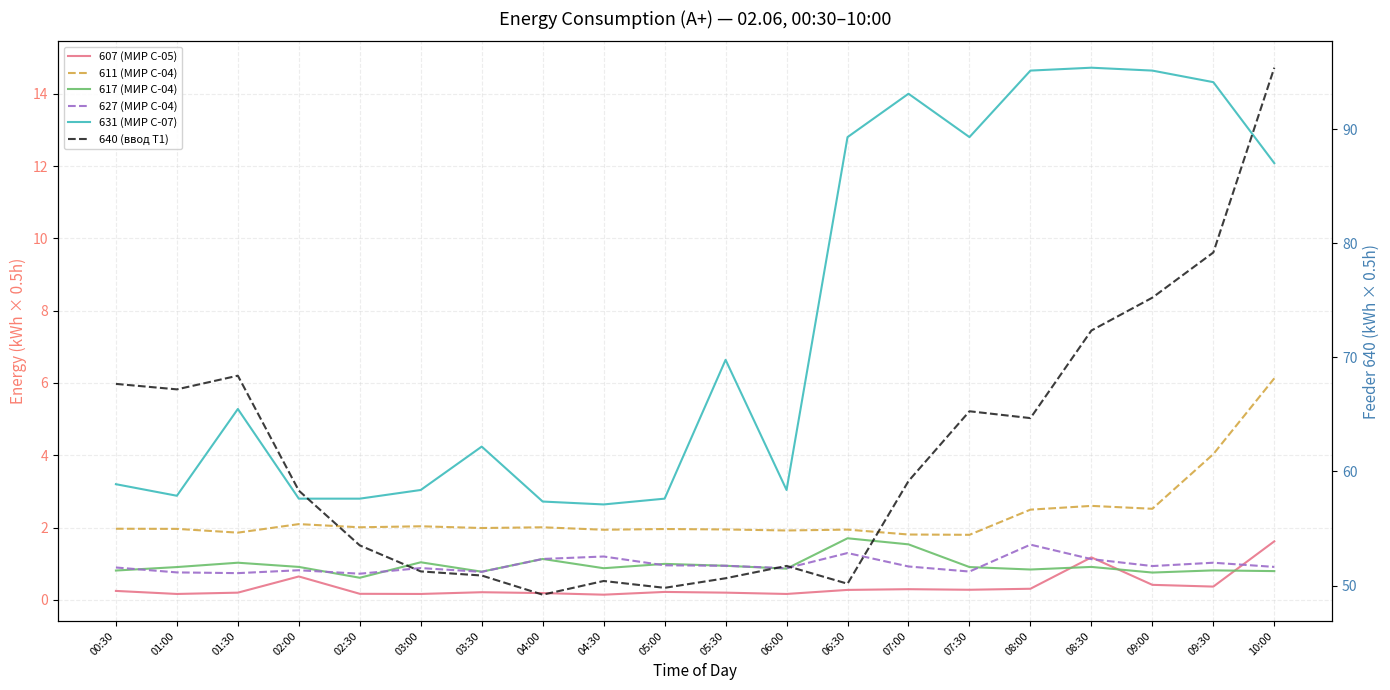

In 611 (МИР С-04), how many points are higher than both neighbors (excluding endpoints)?

6